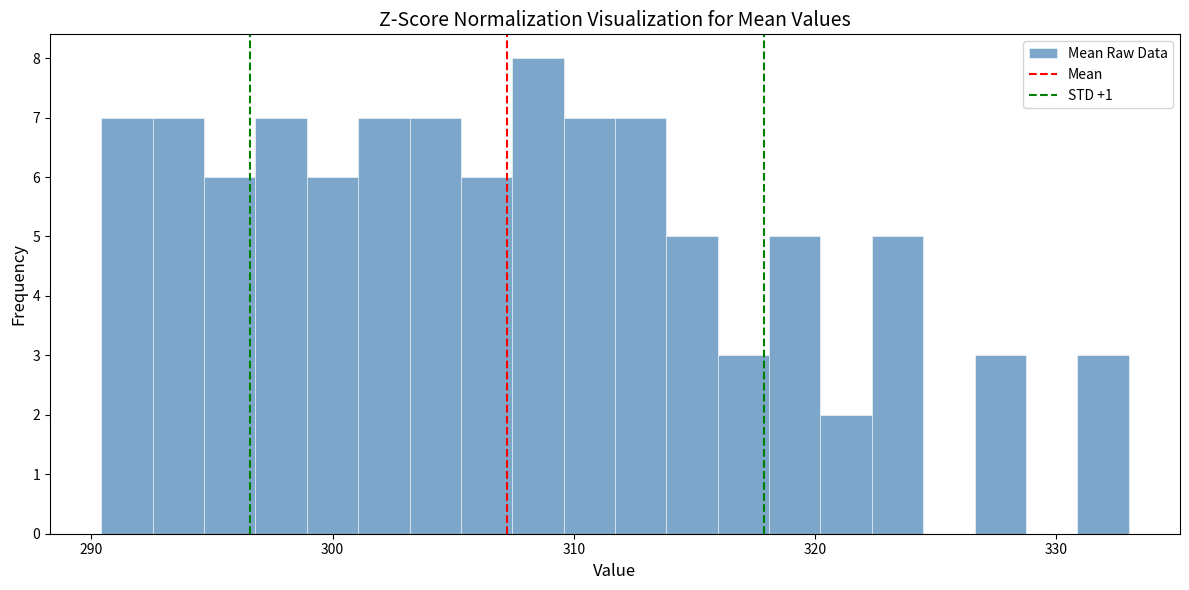

Around what value on the x-axis is the tallest bar? Give the approximate position of its centre, as read against the axis.

309